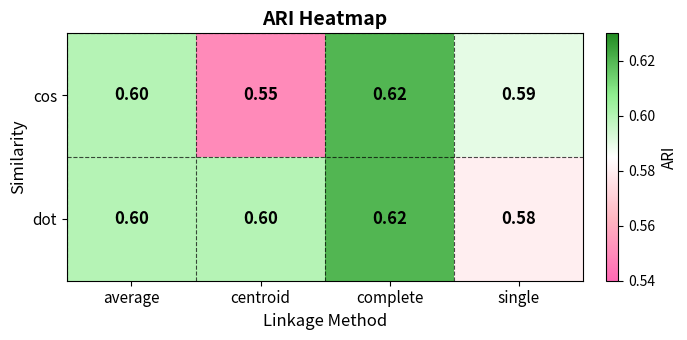

Rank the categories by cos value from lowest to highest.

centroid, single, average, complete